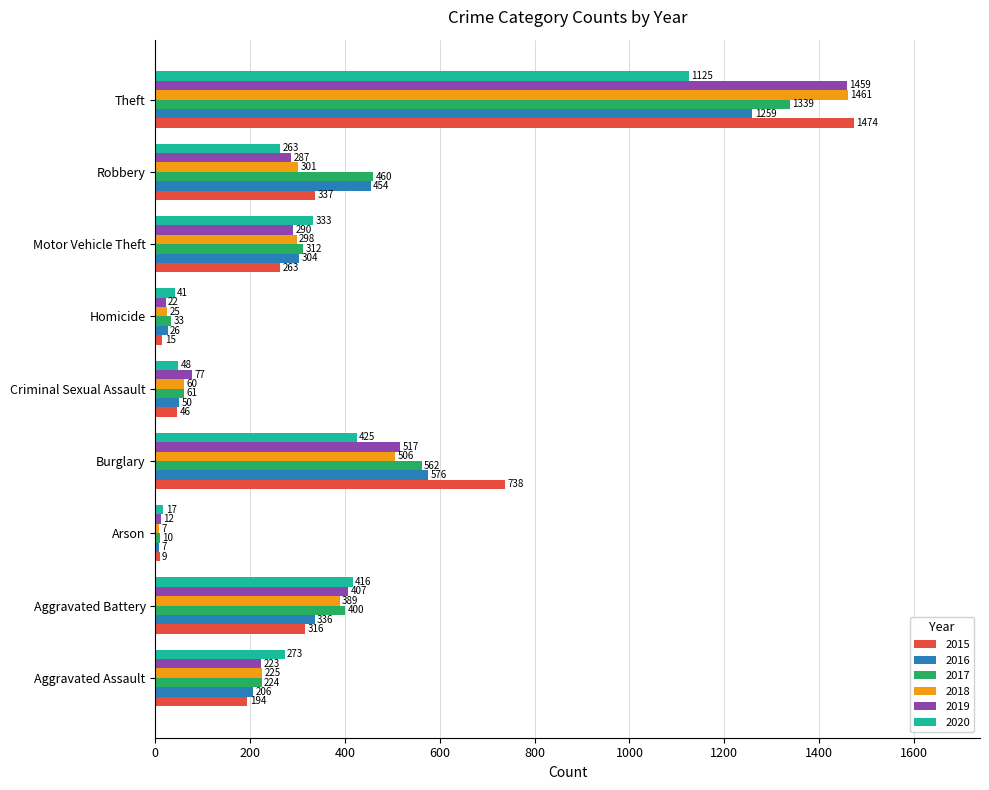

Is it true that 2015 equals 122 at Motor Vehicle Theft?

False